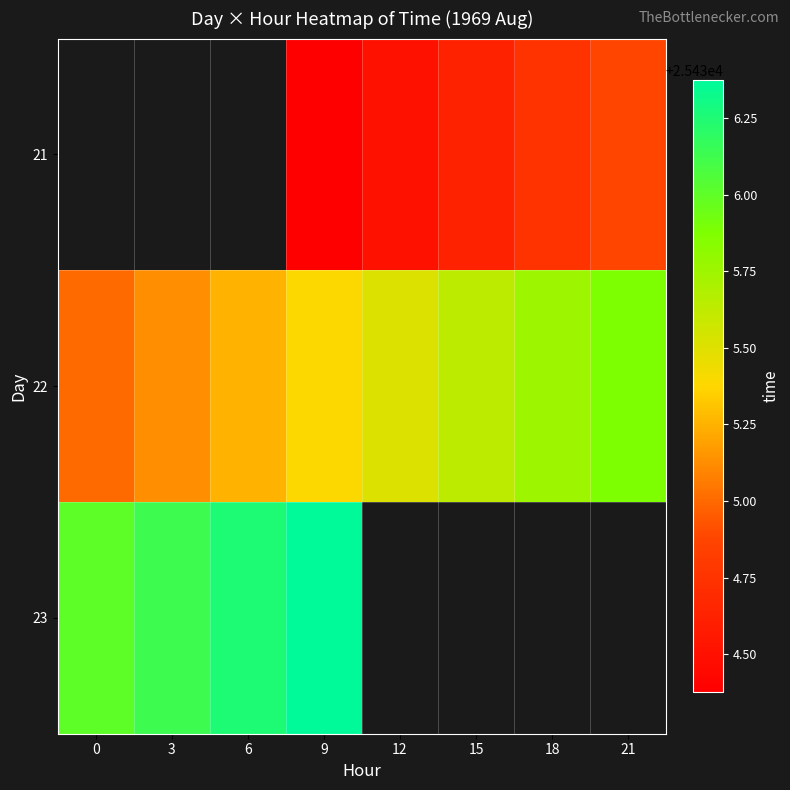

At which category is the sum across all series the highest?

9